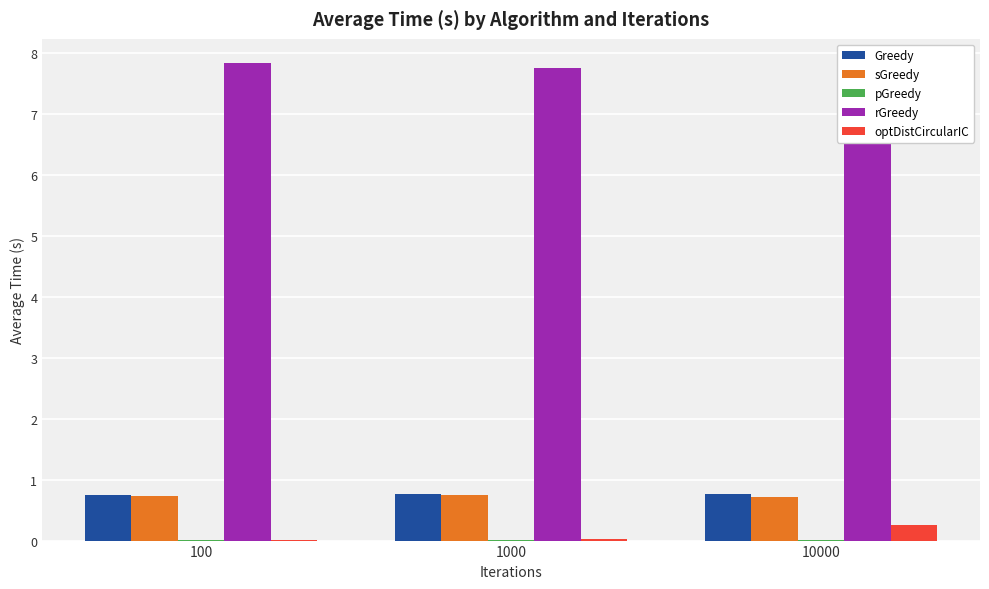

Count the Greedy values in the range 0 to 1.

3